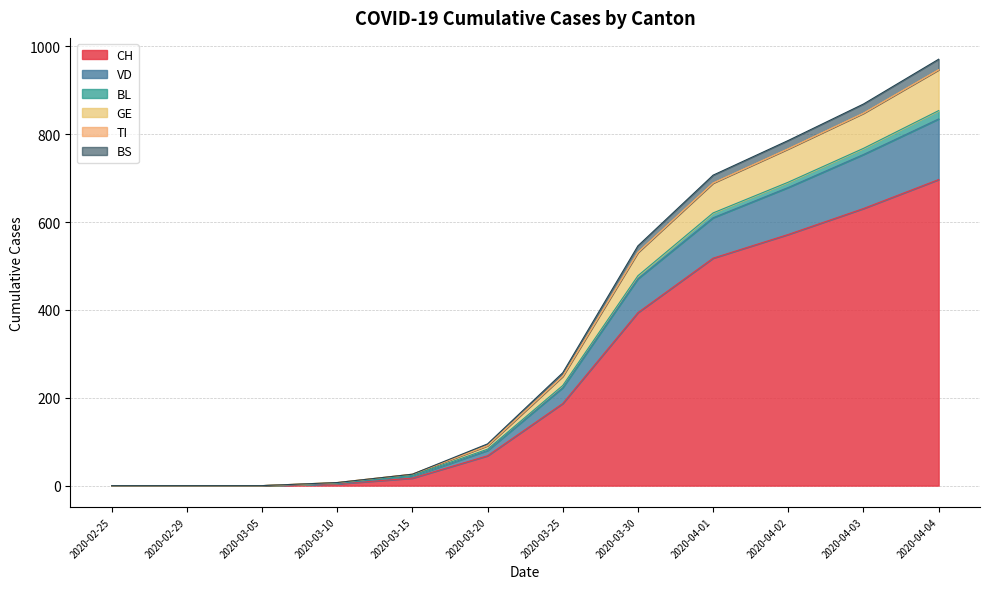

Which category has the highest value in the CH series?

2020-04-04